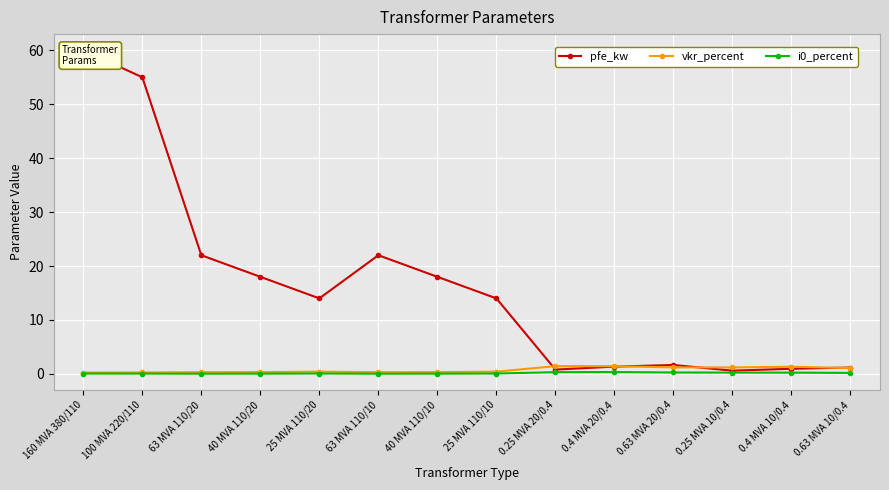

The value of vkr_percent at 0.63 MVA 20/0.4 is 1.2. True or false?

True